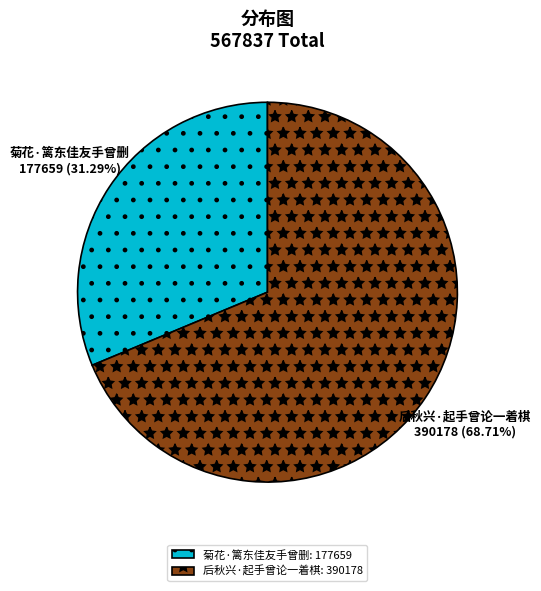

To the nearest percent, what is the combined percentage of 后秋兴·起手曾论一着棋 and 菊花·篱东佳友手曾删?

100%